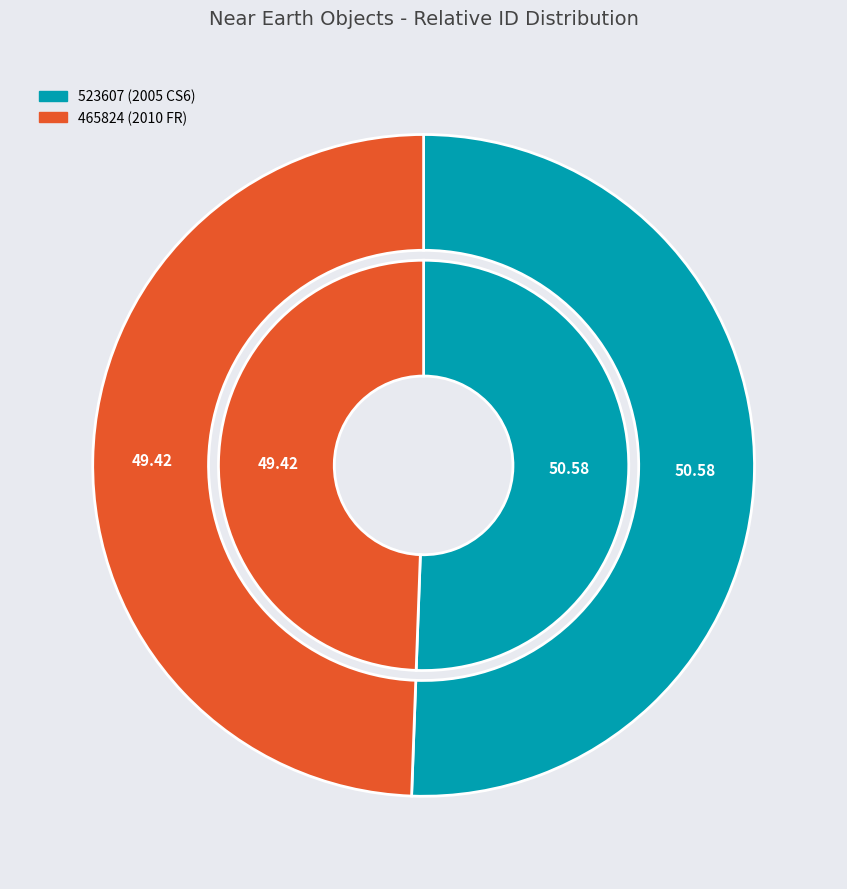

Which slice is the smallest?

465824 (2010 FR)